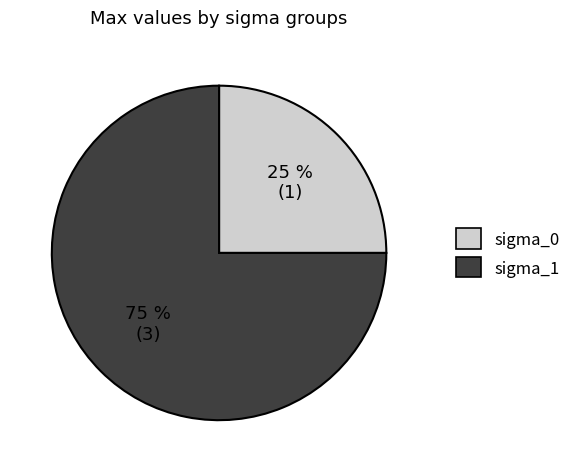

Count the number of slices in the pie.

2